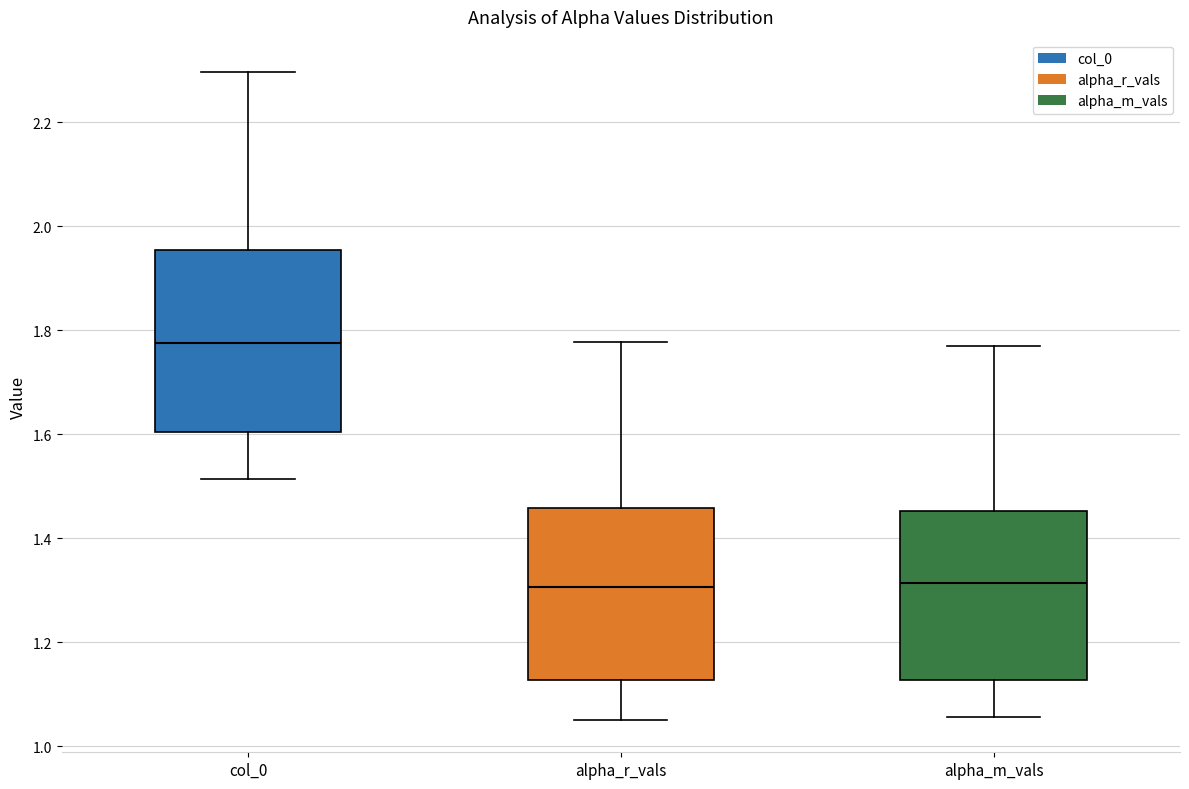

Reading left to right, transcribe this box plot: for each box, give where its median line is, the range the box spans, and where its two whiskers end, as read against the y-axis. The values are not printed on the chart, so give them approximately, as read against the axis.

col_0: median 1.78, box 1.60 to 1.96, whiskers 1.52 to 2.30
alpha_r_vals: median 1.30, box 1.12 to 1.46, whiskers 1.06 to 1.78
alpha_m_vals: median 1.32, box 1.12 to 1.46, whiskers 1.06 to 1.78